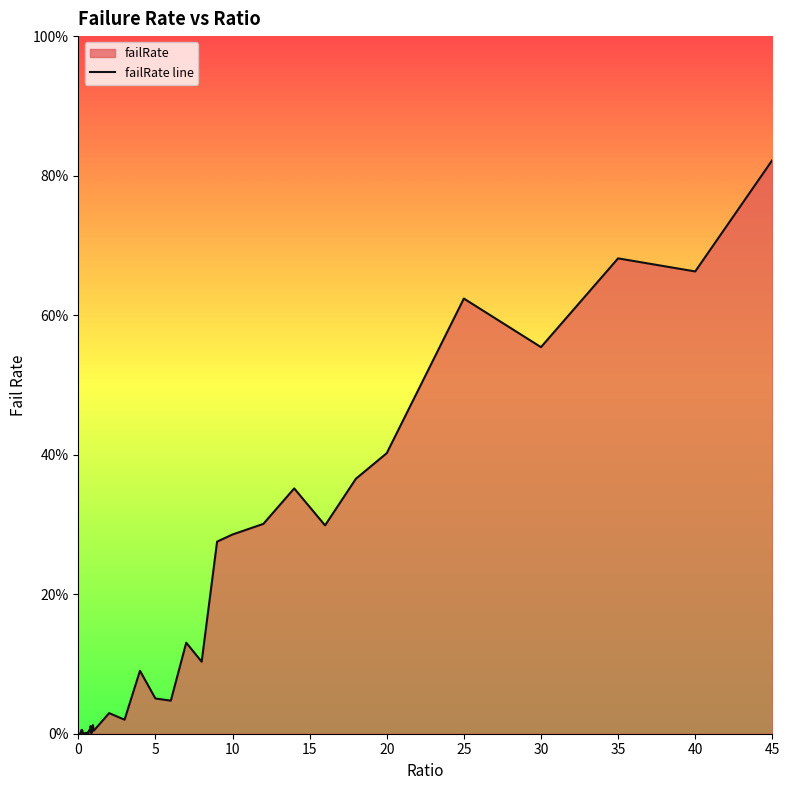

Does the chart display data point markers on the line(s)?

No